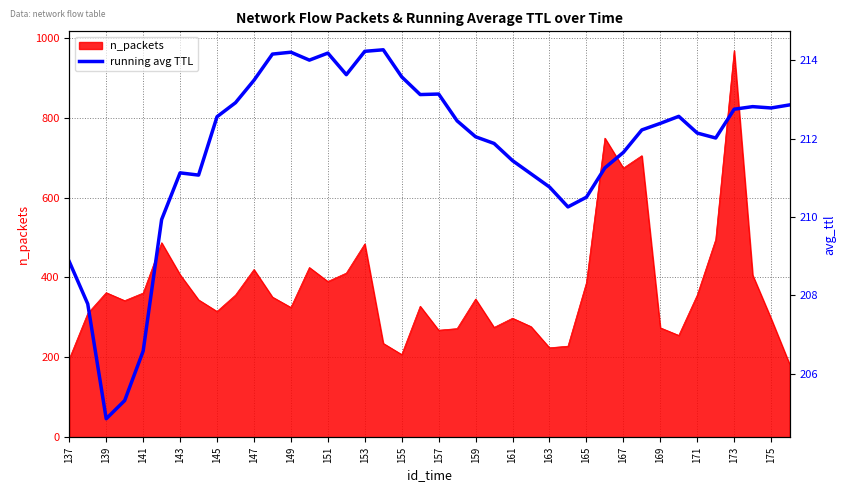

The n_packets series shows 387 at 165. True or false?

True